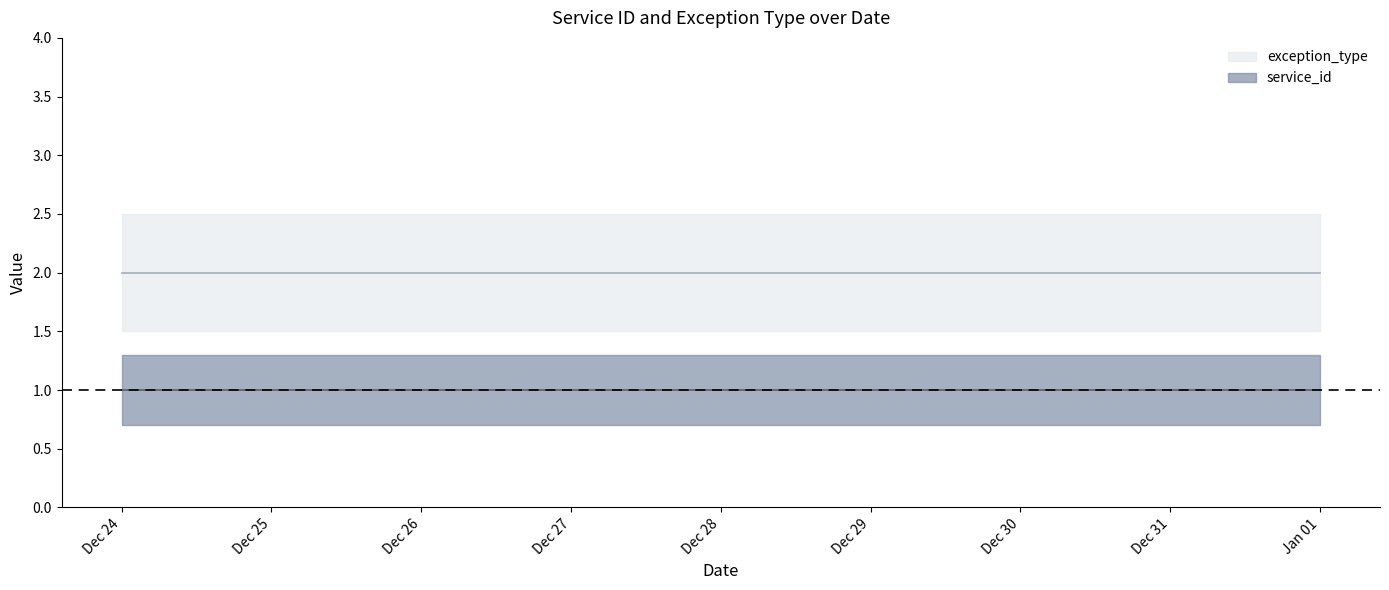

What is the label of the 4th point from the left?

2015-01-01